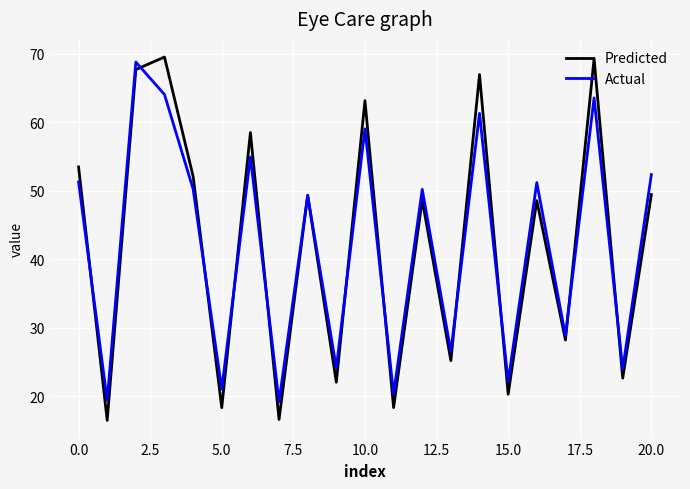

In Predicted, how many points are higher than both neighbors (excluding endpoints)?

8